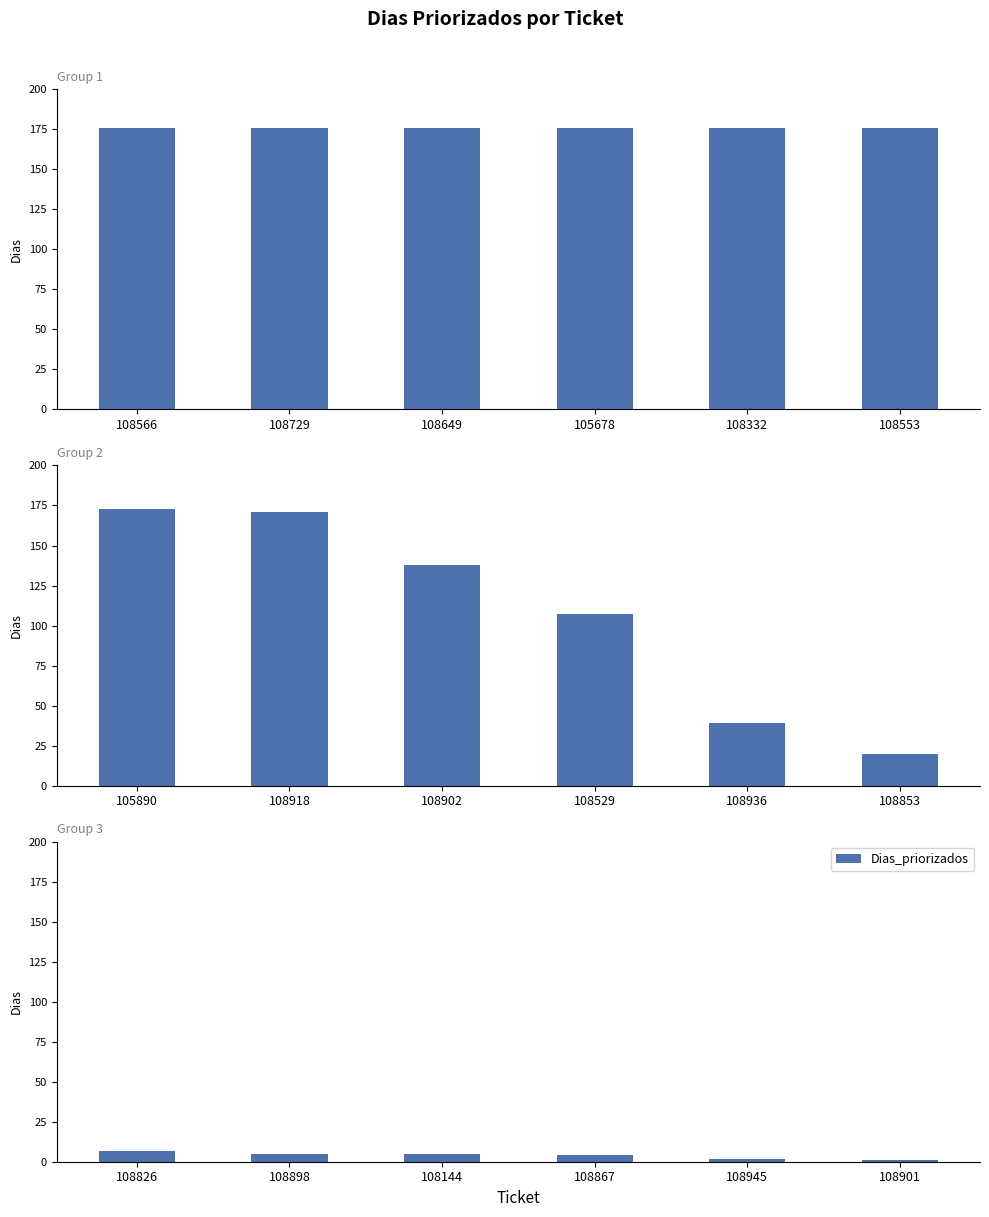

The value at 108945 is 1. True or false?

False